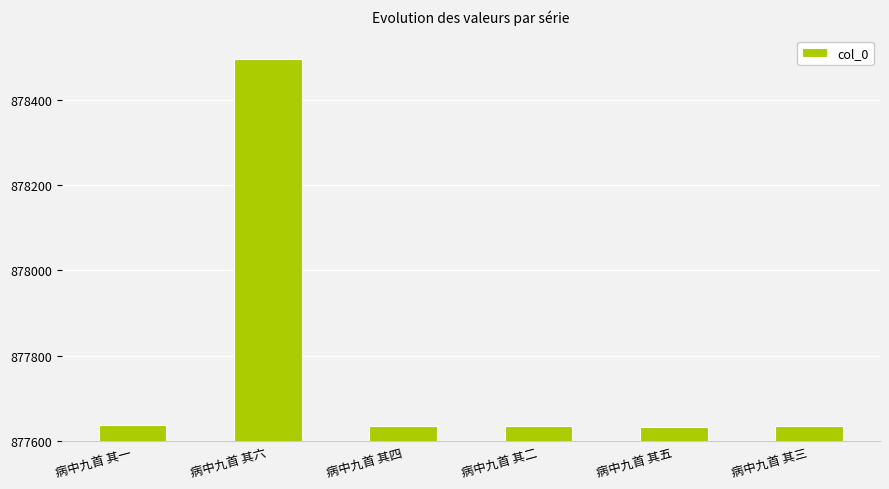

What is the ratio of the value at 病中九首 其一 to the value at 病中九首 其四?

1.0